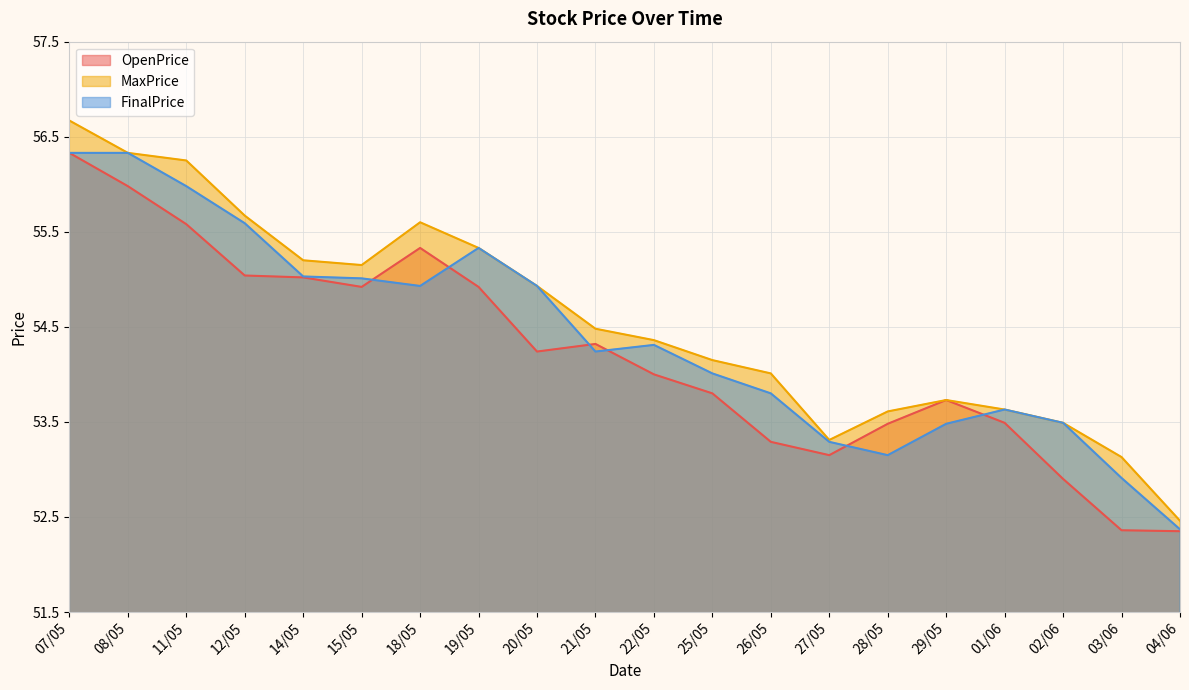

What position from the left is 07/05?

1